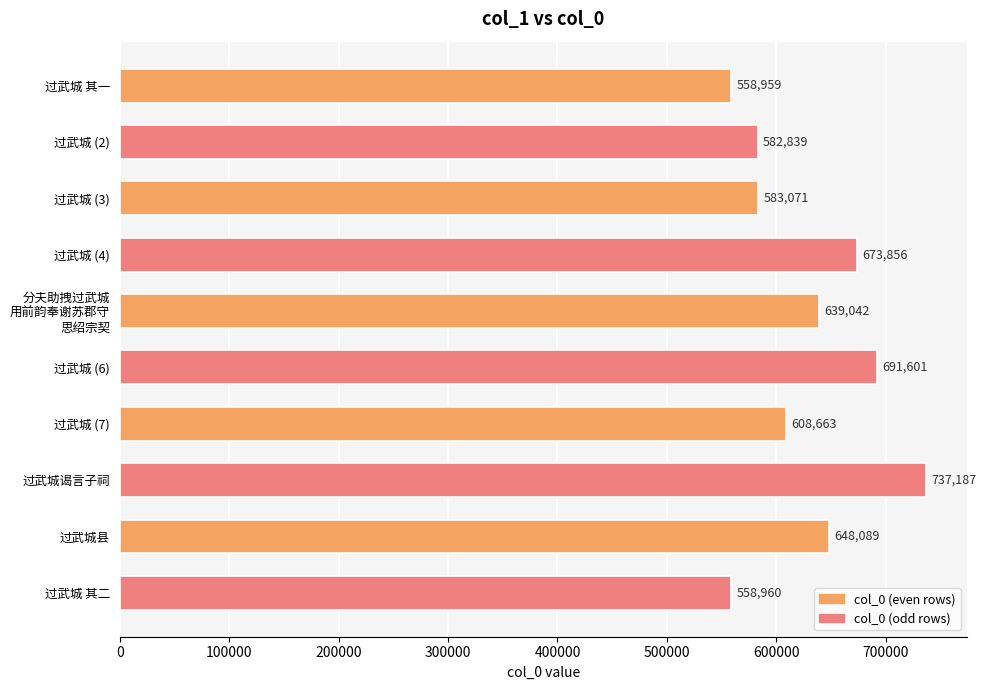

Rank the categories by value from lowest to highest.

过武城 其一, 过武城 其二, 过武城 (2), 过武城 (3), 过武城 (7), 分夫助拽过武城
用前韵奉谢苏郡守
思绍宗契, 过武城县, 过武城 (4), 过武城 (6), 过武城谒言子祠